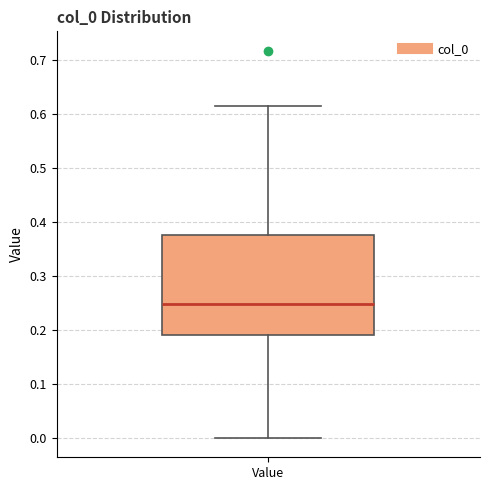

Transcribe this box plot: give where the median line is, the range the box spans, and where the two whiskers end, as read against the y-axis. The values are not printed on the chart, so give them approximately, as read against the axis.

median 0.25, box 0.19 to 0.38, whiskers 0.00 to 0.62